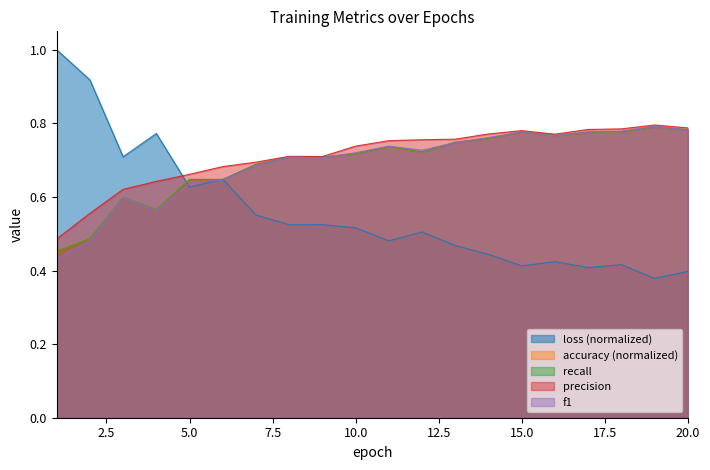

True or false: precision and f1 intersect in this chart.

False